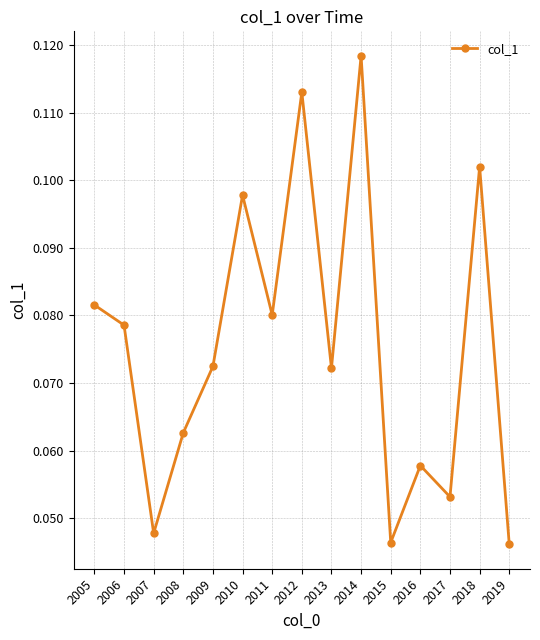

How many lines are shown in the chart?

1